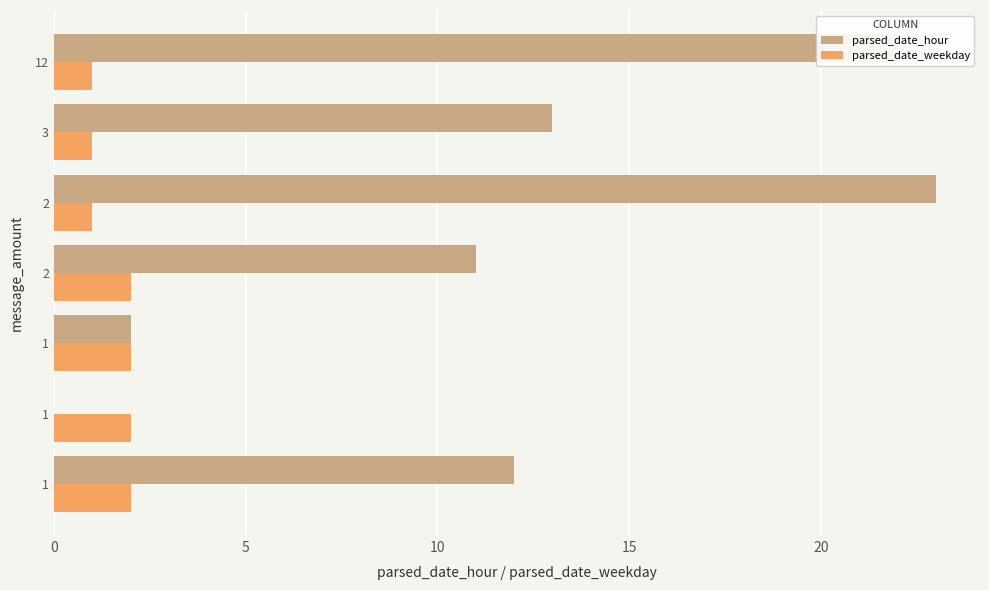

What are all the series names shown in the legend?

parsed_date_hour, parsed_date_weekday